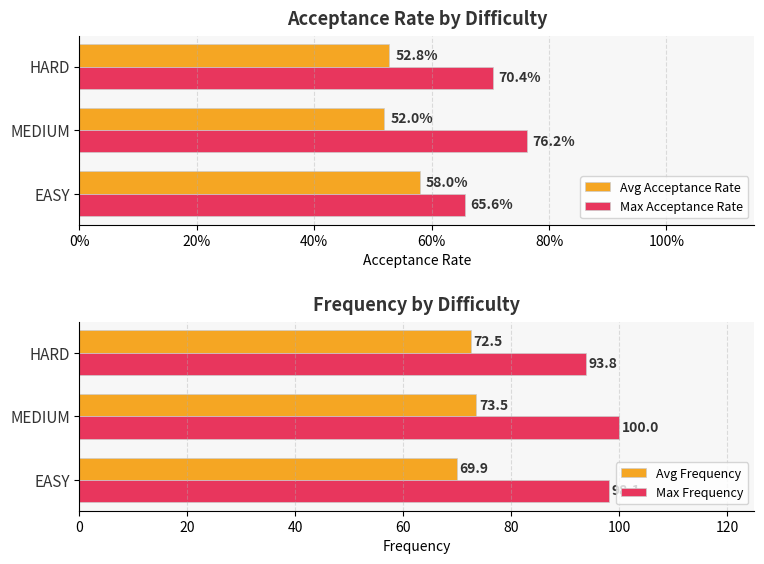

Count the number of data series in this chart.

4